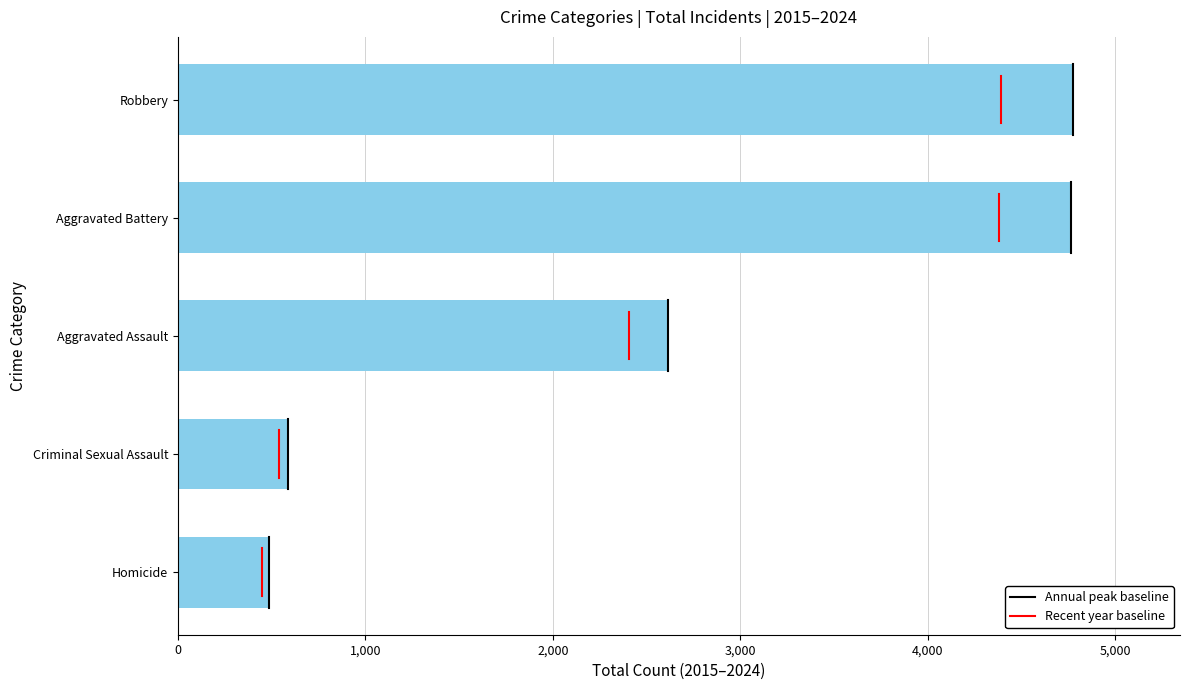

How many data points are less than 2617?

2